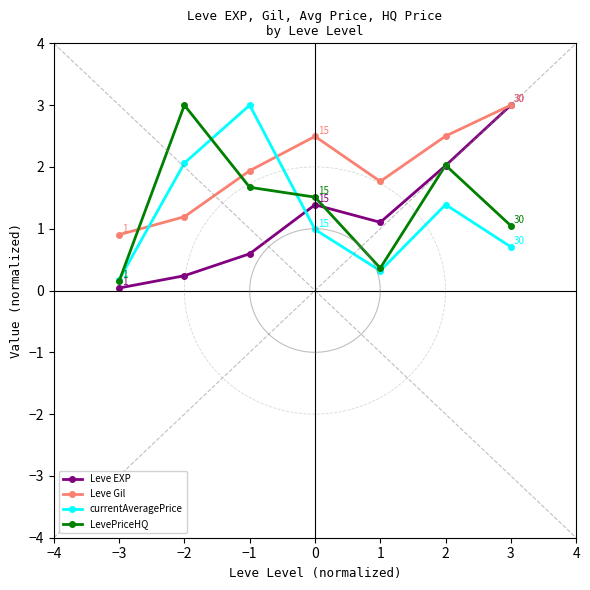

How many values in the Leve Gil series exceed 1?

6